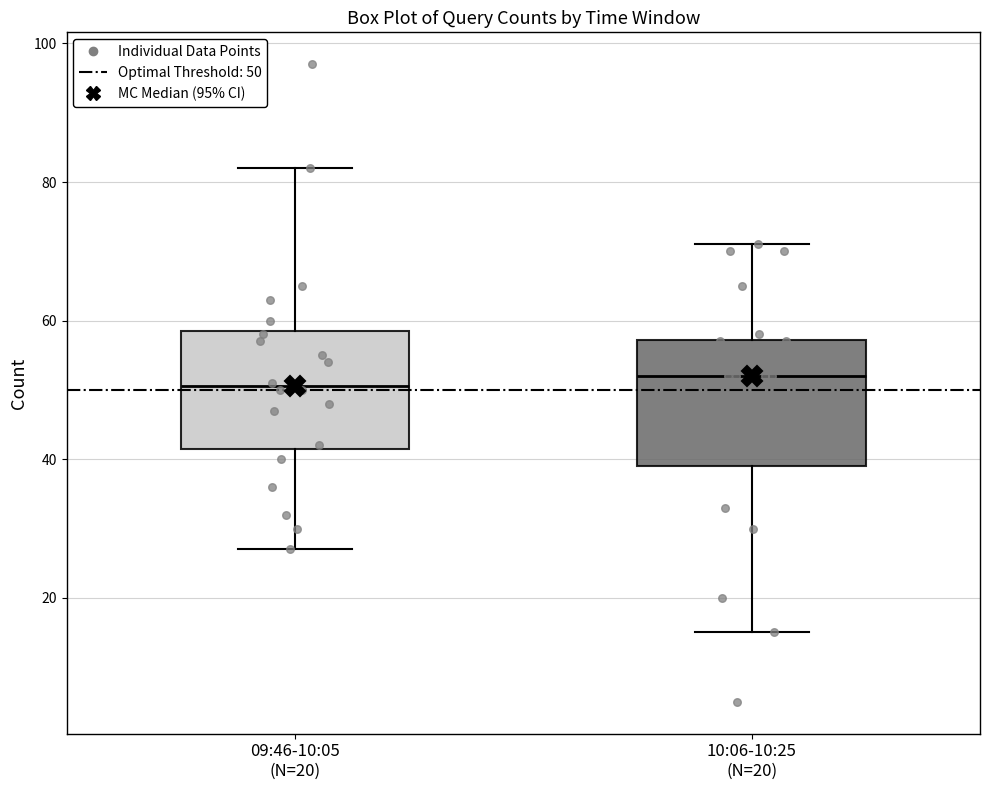

Where is the lower edge of the box for 10:06-10:25 (N=20) on the y-axis? The values are not printed on the chart, so give them approximately, as read against the axis.

40